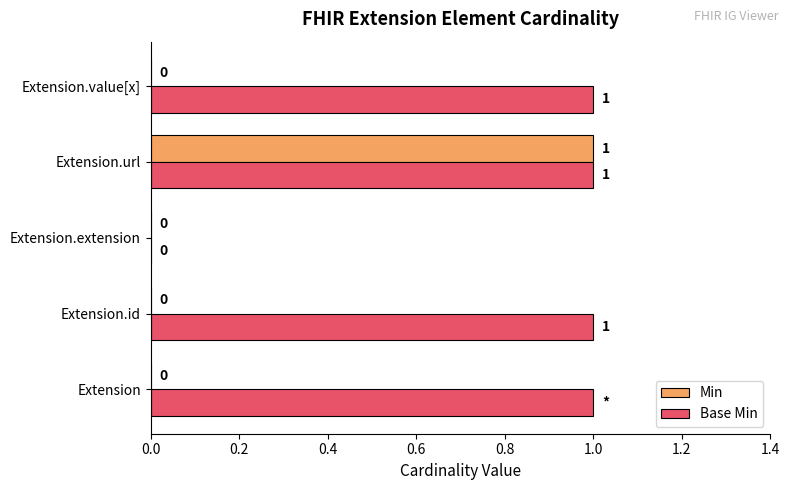

Which series has the largest total across all categories?

Base Min